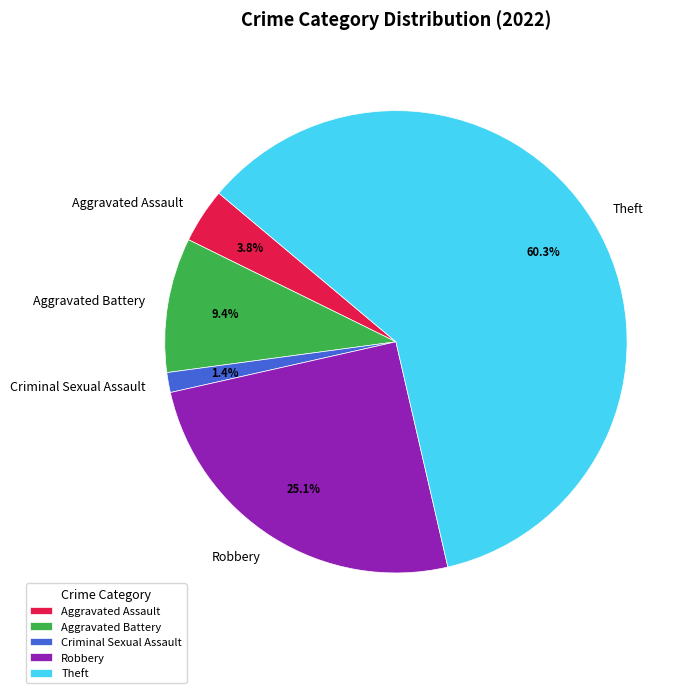

Which category has the smallest portion of the pie?

Criminal Sexual Assault